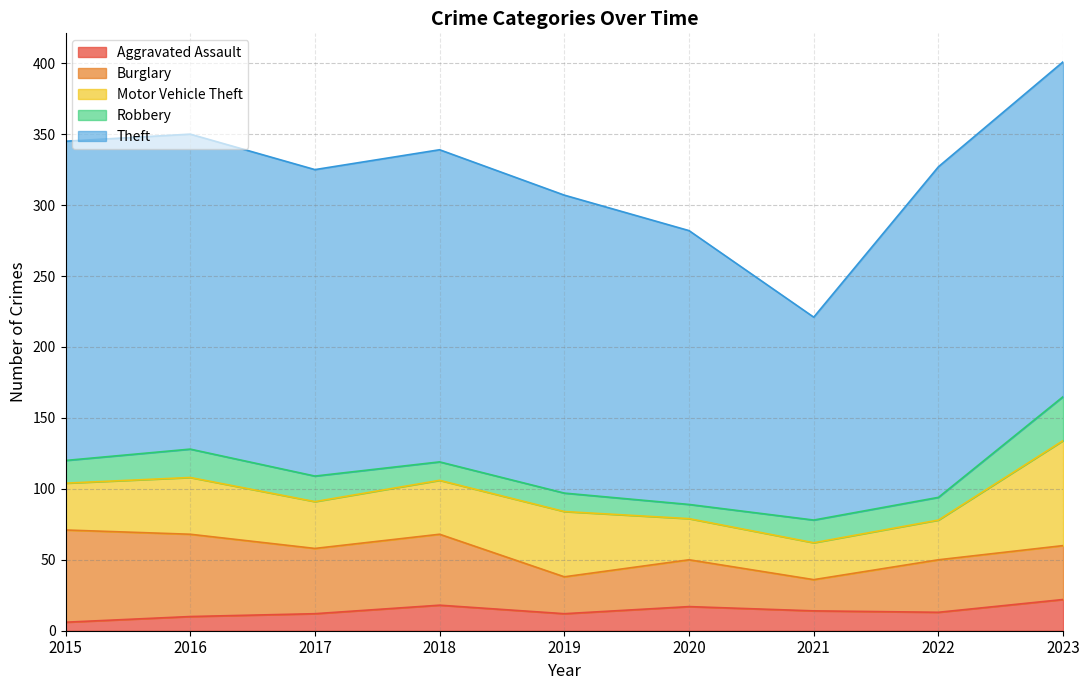

True or false: Theft and Burglary cross at least once.

False